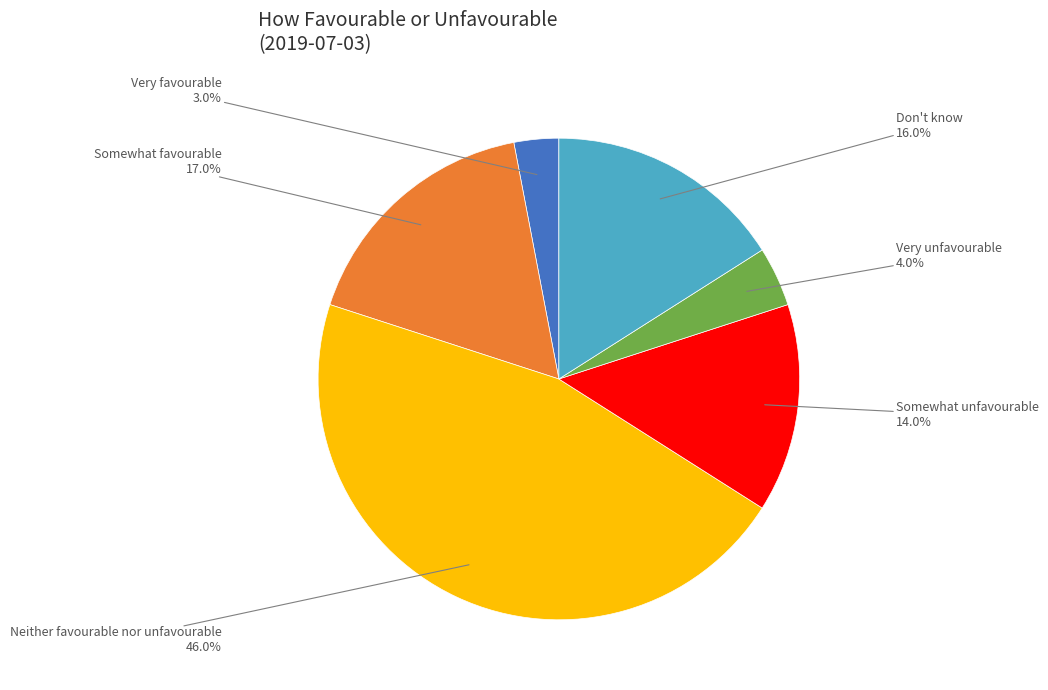

Does any single category account for the majority?

No